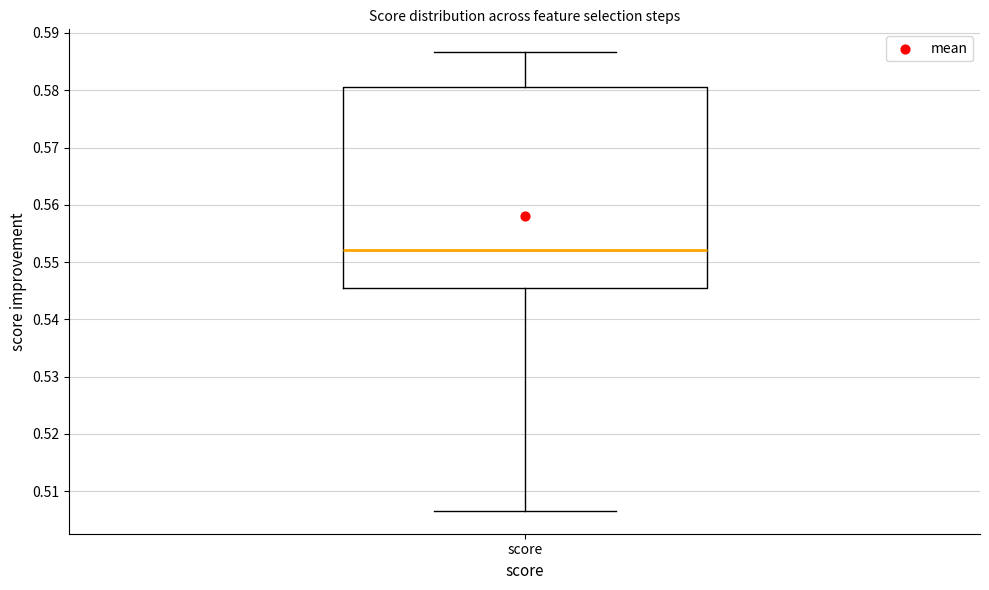

Transcribe this box plot: give where the median line is, the range the box spans, and where the two whiskers end, as read against the y-axis. The values are not printed on the chart, so give them approximately, as read against the axis.

median 0.552, box 0.546 to 0.581, whiskers 0.507 to 0.587